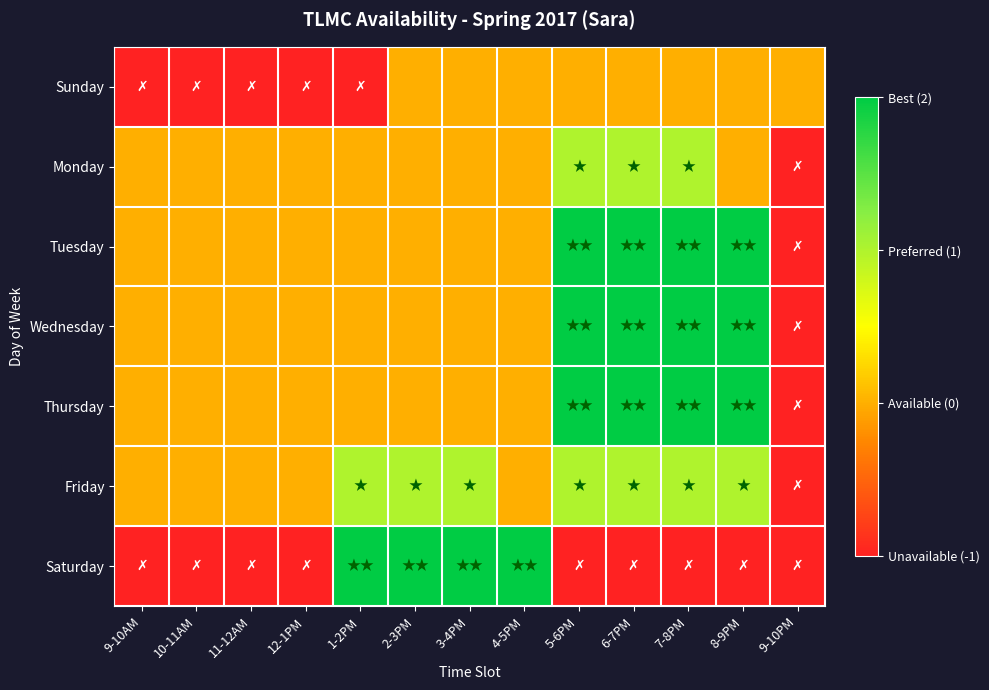

List the series in order of their peak value, highest first.

Tuesday, Wednesday, Thursday, Saturday, Monday, Friday, Sunday